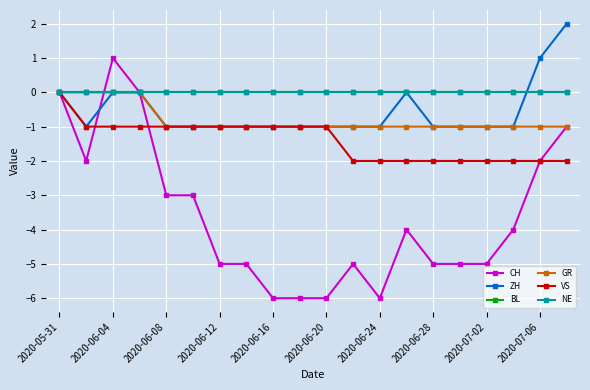

Is this an area chart (filled region under the line)?

No